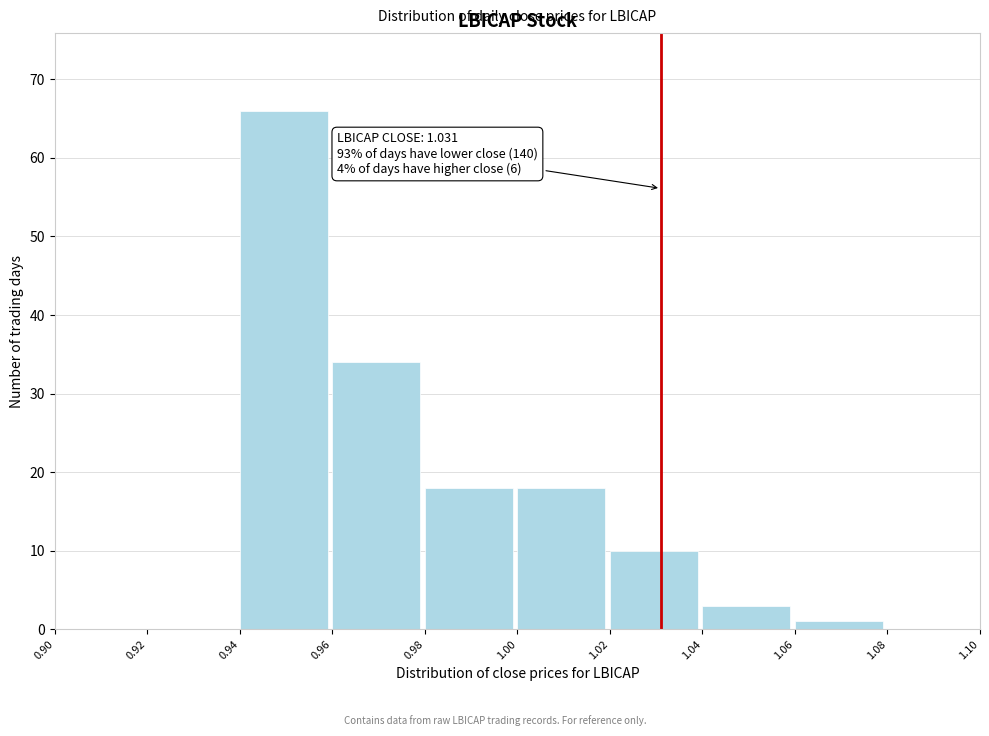

Which range on the x-axis has the tallest bar?

0.94 to 0.96